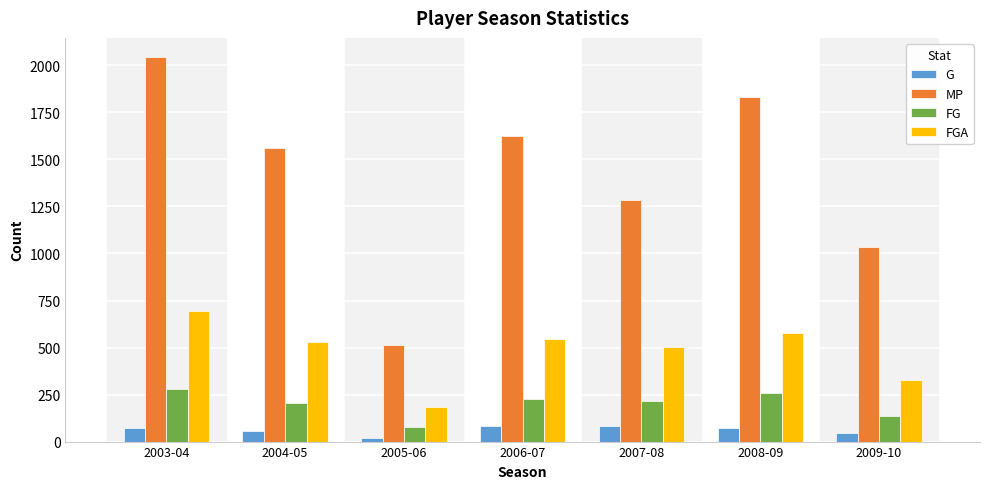

At how many categories does at least one series exceed 779?

6